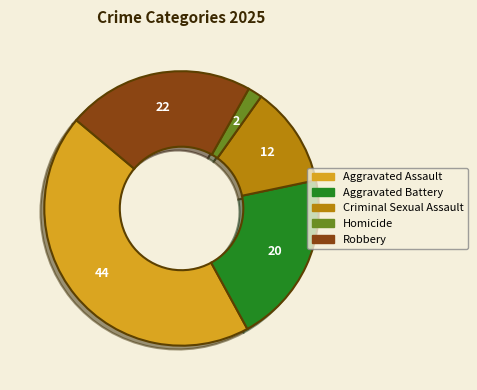

Which slice is the largest?

Aggravated Assault